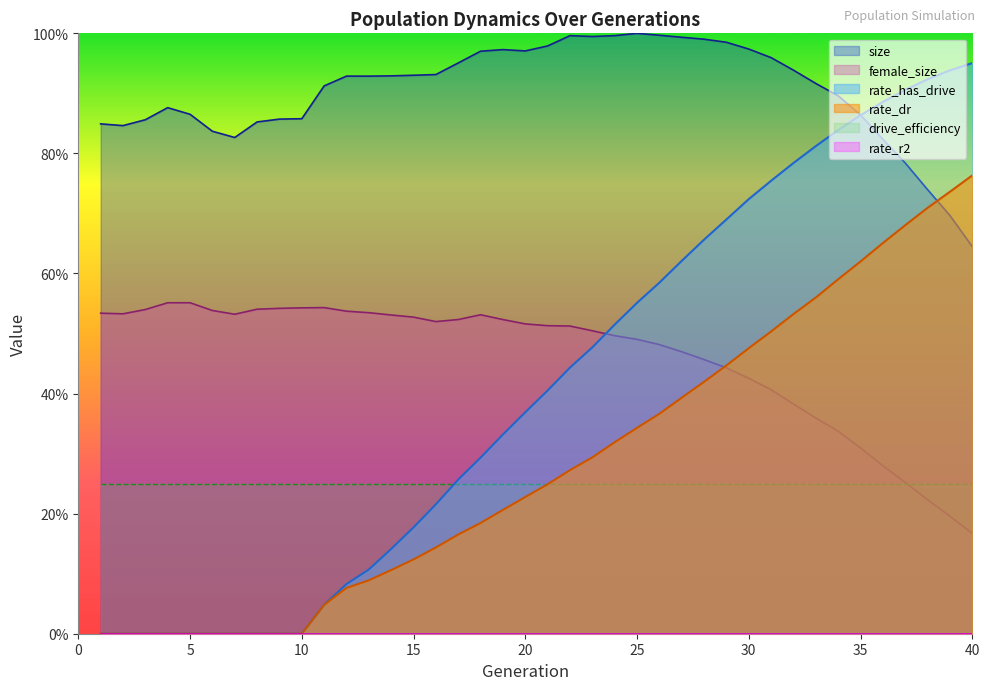

At how many categories does at least one series exceed 0?

40